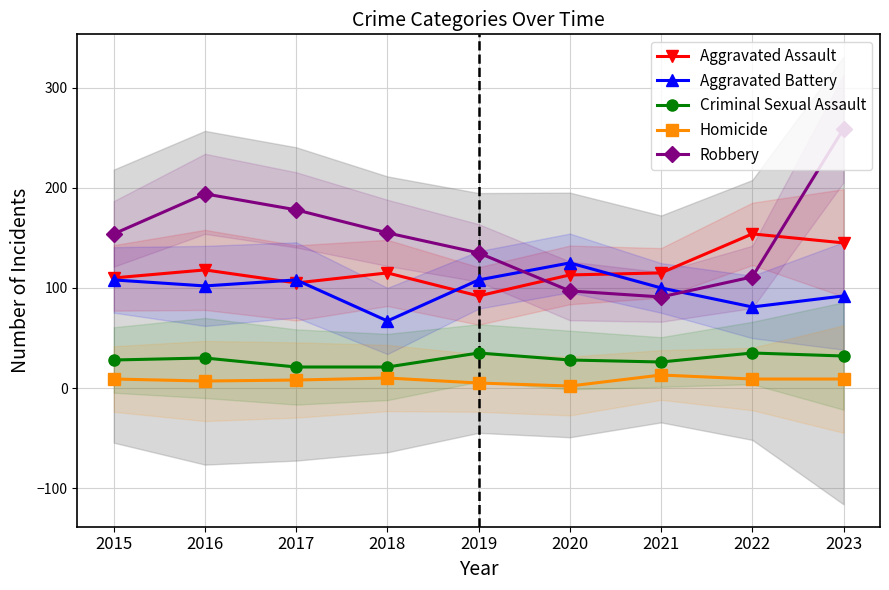

Which category has the highest value in the Robbery series?

2023